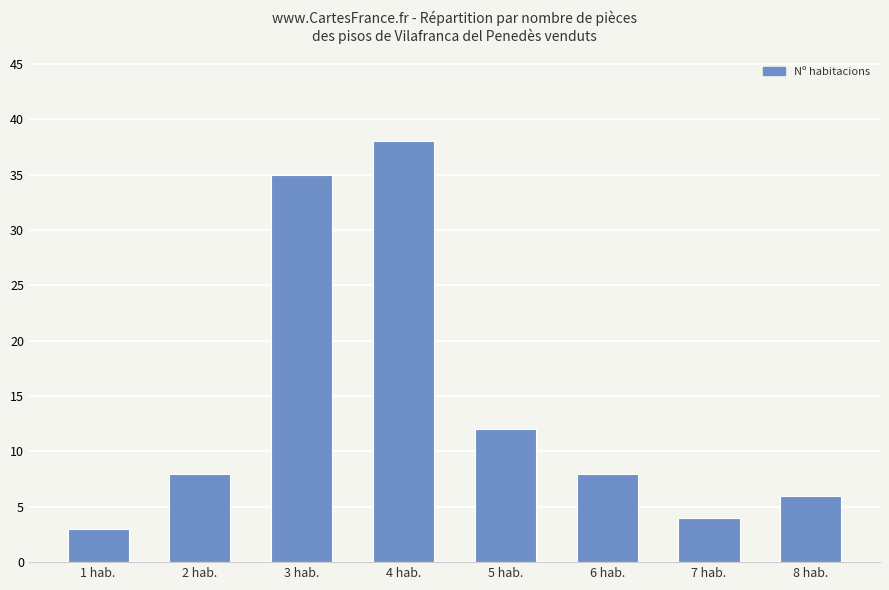

True or false: the data shows 8 at 2 hab..

True